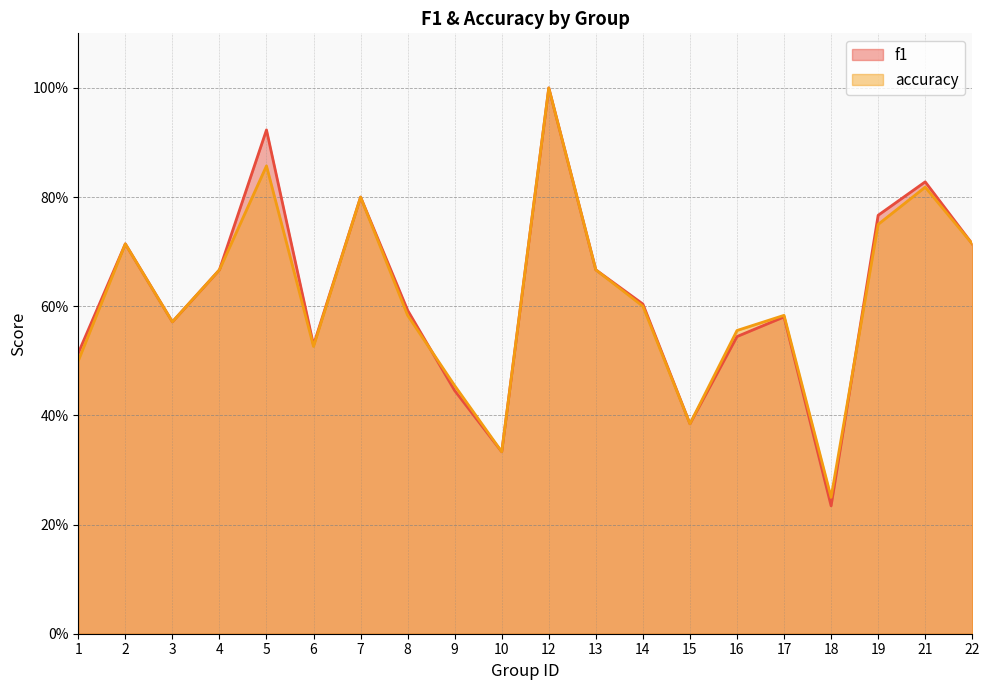

At how many categories does at least one series exceed 0?

20